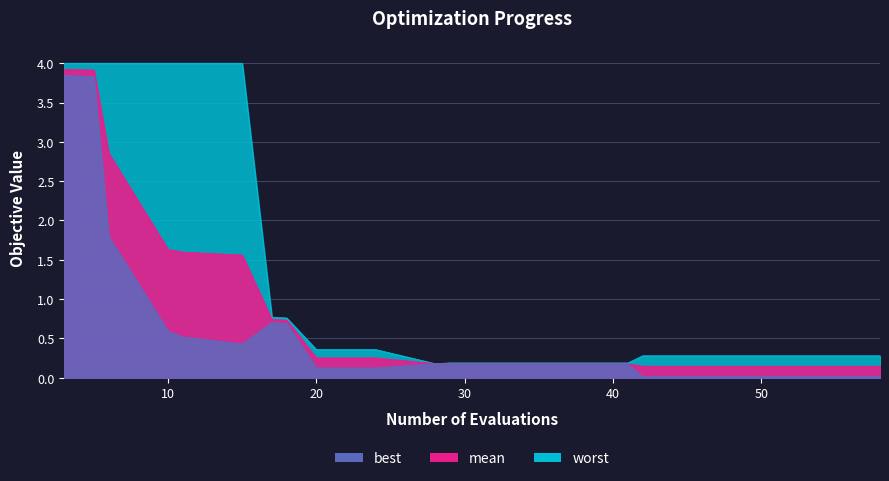

Reading right to left, what are all the values shown in this chart?

best: 58=0.0	54=0.0	50=0.0	46=0.0	42=0.0	41=0.2	37=0.2	33=0.2	29=0.2	28=0.2	24=0.1	20=0.1	18=0.7	17=0.7	15=0.4	11=0.5	10=0.6	6=1.8	5=3.8	3=3.8
mean: 58=0.1	54=0.1	50=0.1	46=0.1	42=0.1	41=0.2	37=0.2	33=0.2	29=0.2	28=0.2	24=0.3	20=0.3	18=0.7	17=0.7	15=1.6	11=1.6	10=1.6	6=2.9	5=3.9	3=3.9
worst: 58=0.3	54=0.3	50=0.3	46=0.3	42=0.3	41=0.2	37=0.2	33=0.2	29=0.2	28=0.2	24=0.4	20=0.4	18=0.8	17=0.8	15=4.0	11=4.0	10=4.0	6=4.0	5=4.0	3=4.0